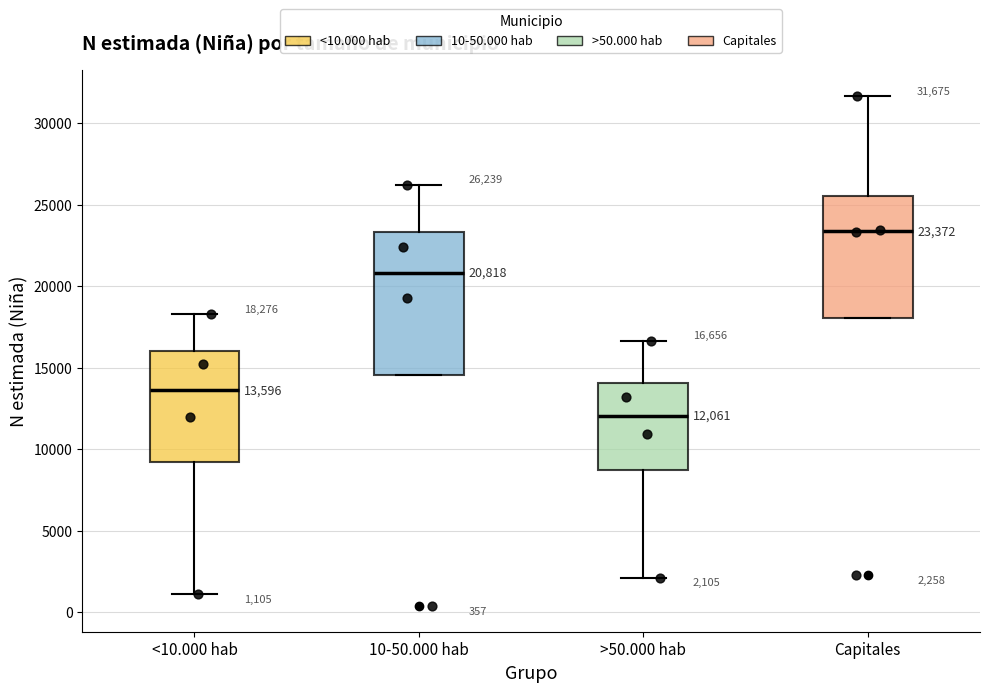

Which box has the lowest median line?

>50.000 hab